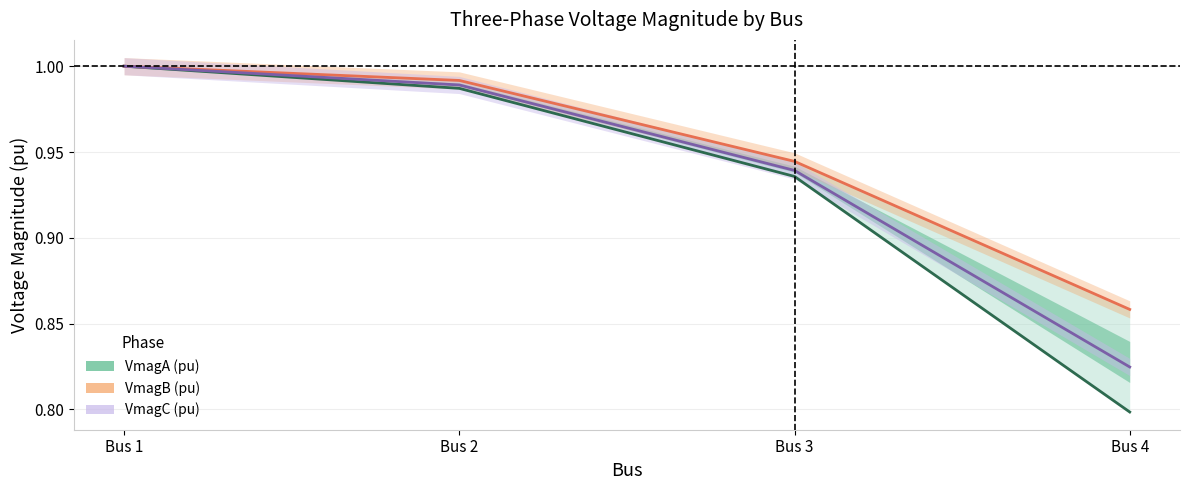

The value of VmagB (pu) at Bus 2 is 0.5. True or false?

False